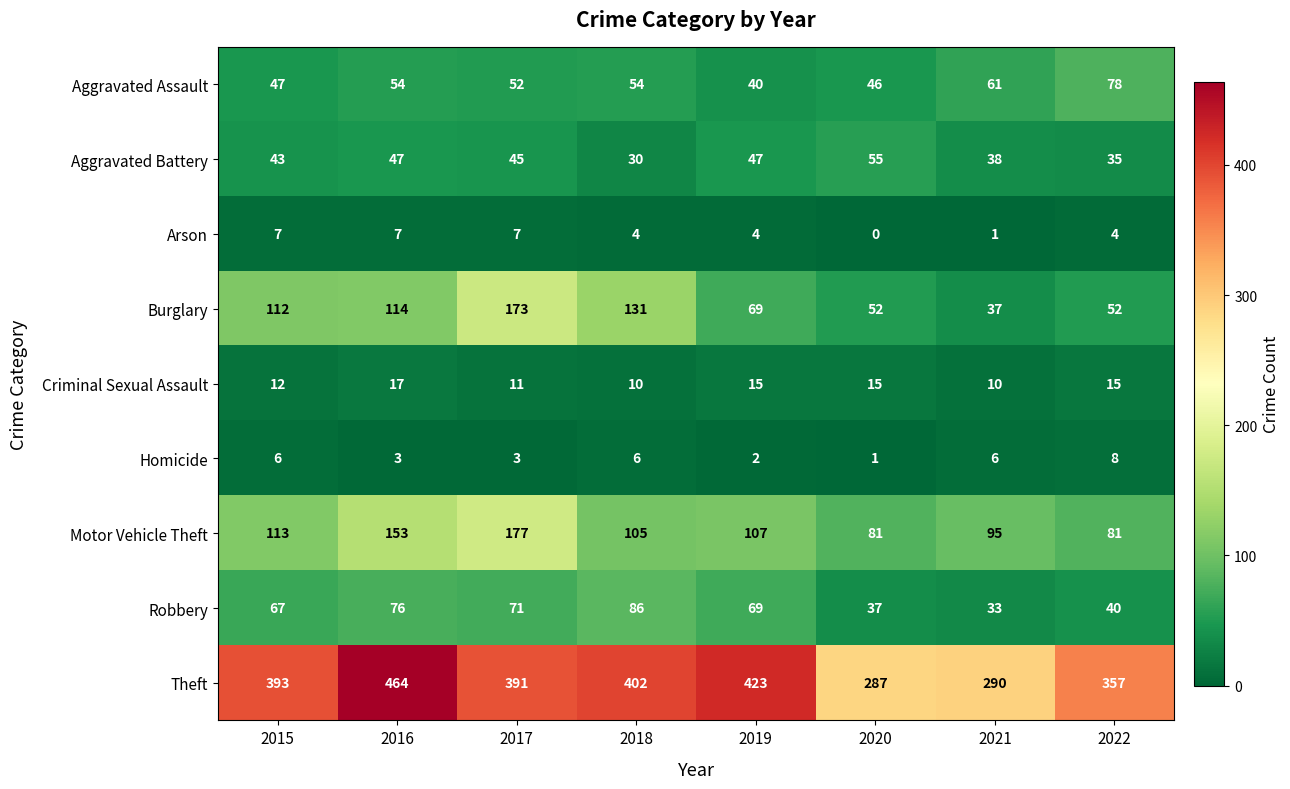

What is the average value of the Robbery series?

60